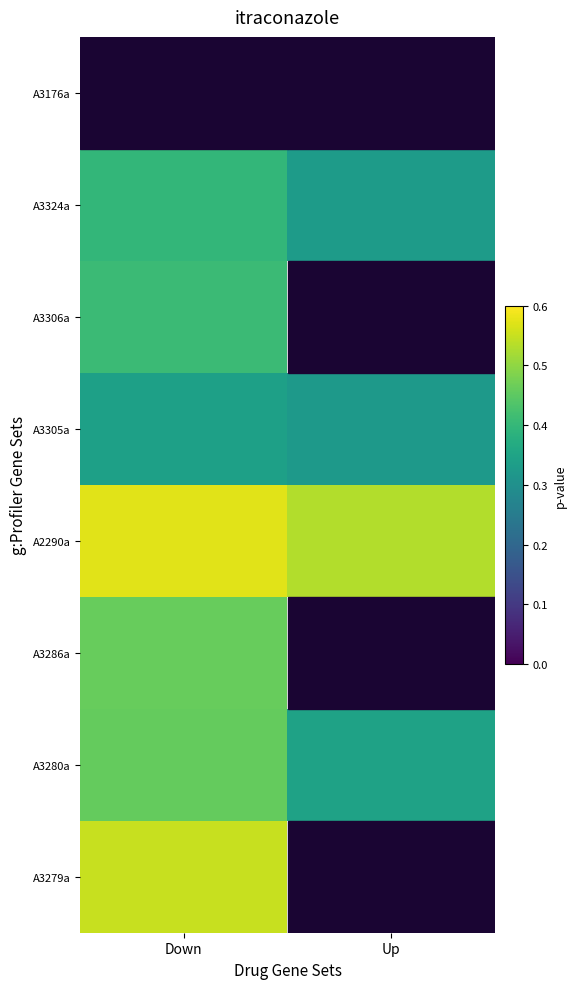

Which series has the largest total across all categories?

A2290a